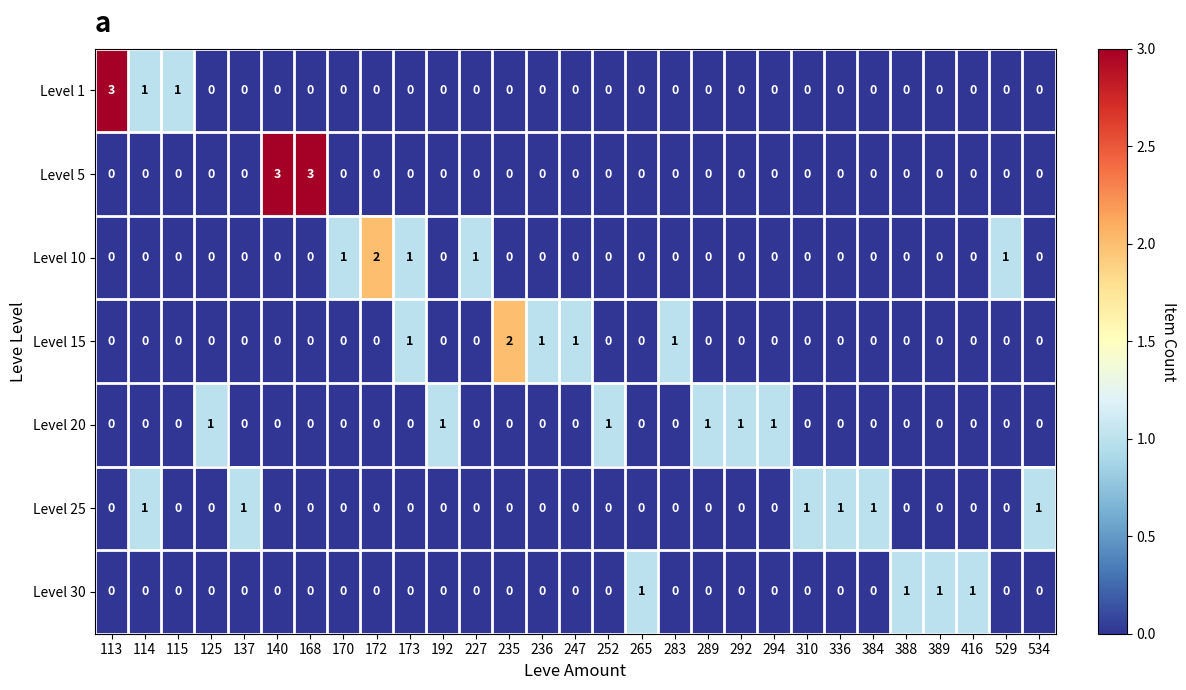

How many Level 30 values are between 0 and 1?

29